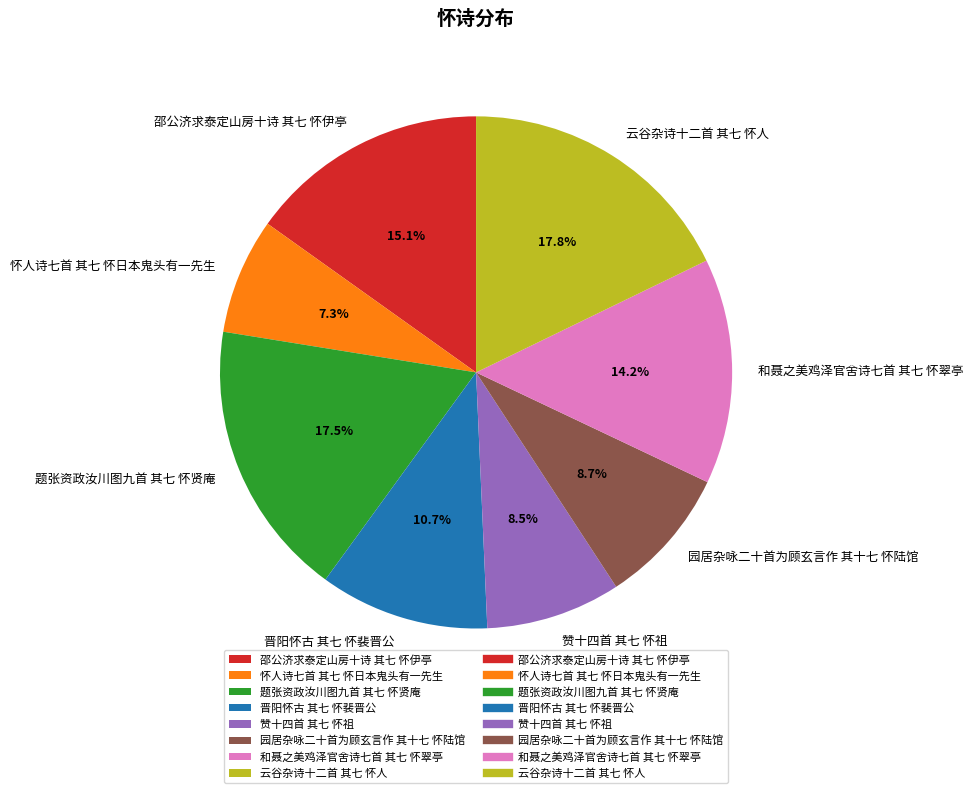

What is the smallest slice in the pie chart?

怀人诗七首 其七 怀日本鬼头有一先生